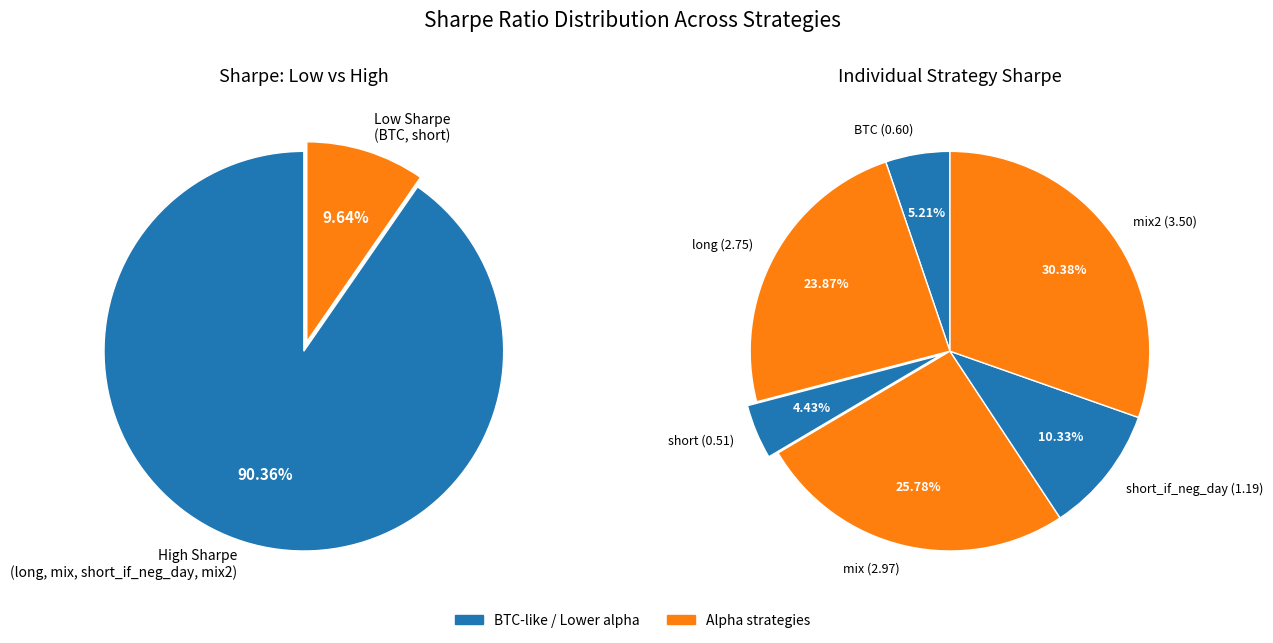

Between short and BTC, which is larger?

BTC